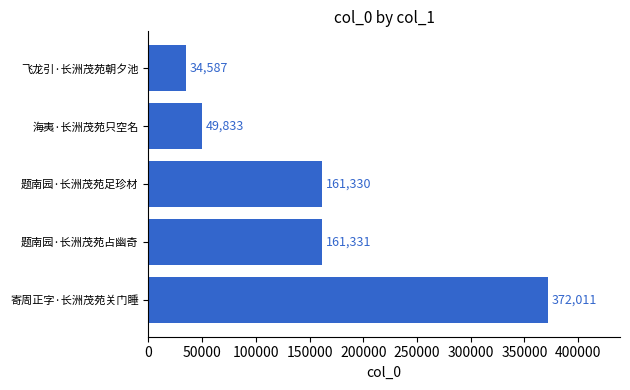

List the labels in order of value, smallest first.

飞龙引·长洲茂苑朝夕池, 海夷·长洲茂苑只空名, 题南园·长洲茂苑足珍材, 题南园·长洲茂苑占幽奇, 寄周正字·长洲茂苑关门睡